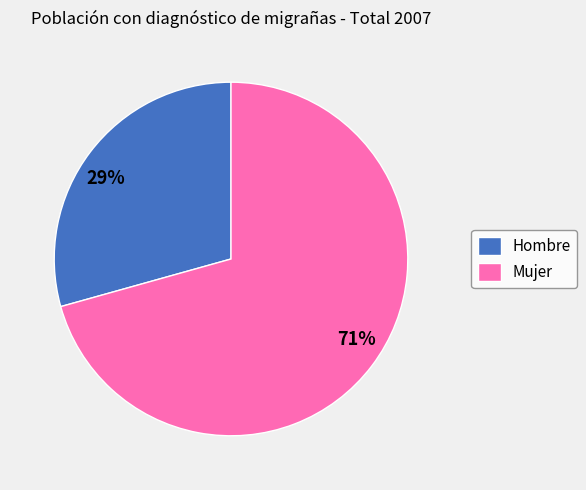

How many slices are in this pie chart?

2